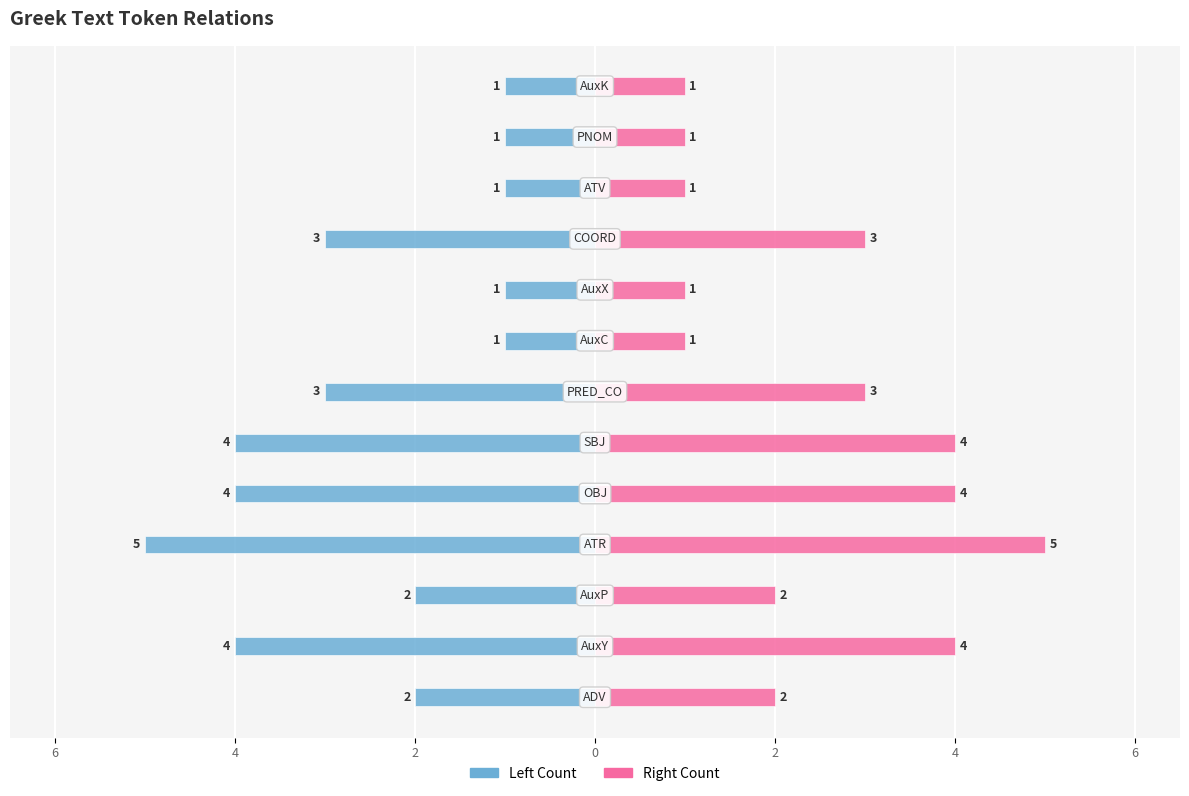

How many distinct data groups are displayed?

2